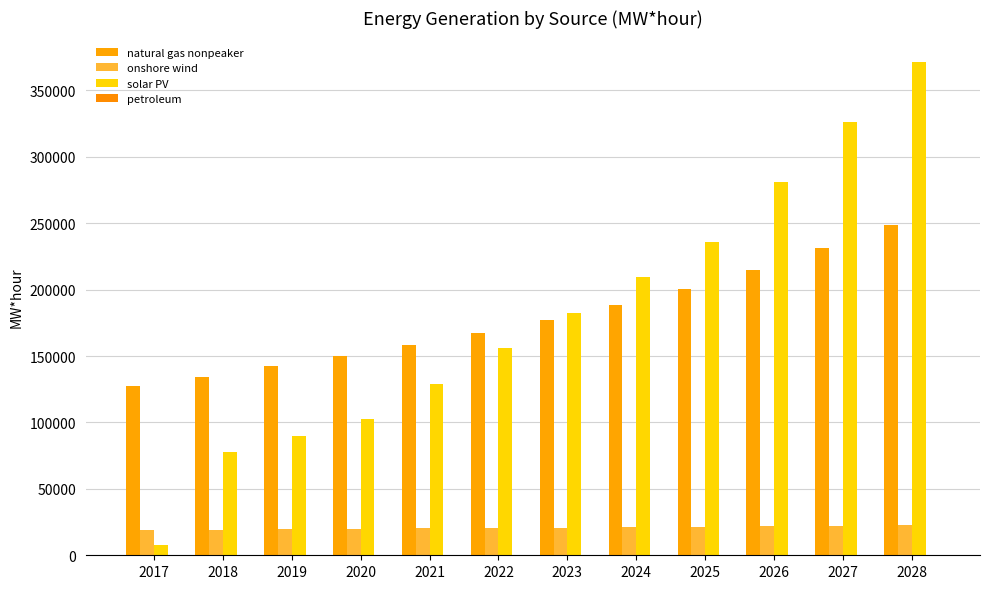

Reading right to left, transcribe all the data shown in this chart.

natural gas nonpeaker: 2028=248631.3	2027=231018.5	2026=215080.0	2025=200690.0	2024=188191.3	2023=177419.3	2022=167665.4	2021=158643.7	2020=150248.4	2019=142324.0	2018=134515.8	2017=127743.9
onshore wind: 2028=22604.3	2027=22244.4	2026=21888.4	2025=21536.8	2024=21189.2	2023=20846.6	2022=20508.6	2021=20174.3	2020=19845.5	2019=19519.6	2018=19194.4	2017=18877.7
solar PV: 2028=371241.6	2027=326142.3	2026=281043.0	2025=235943.7	2024=209207.8	2023=182471.9	2022=155736.0	2021=129000.0	2020=102264.1	2019=90150.9	2018=78037.6	2017=7435.6
petroleum: 2028=95.6	2027=94.0	2026=92.5	2025=91.0	2024=89.6	2023=88.1	2022=86.7	2021=85.3	2020=83.9	2019=82.5	2018=81.2	2017=83.1